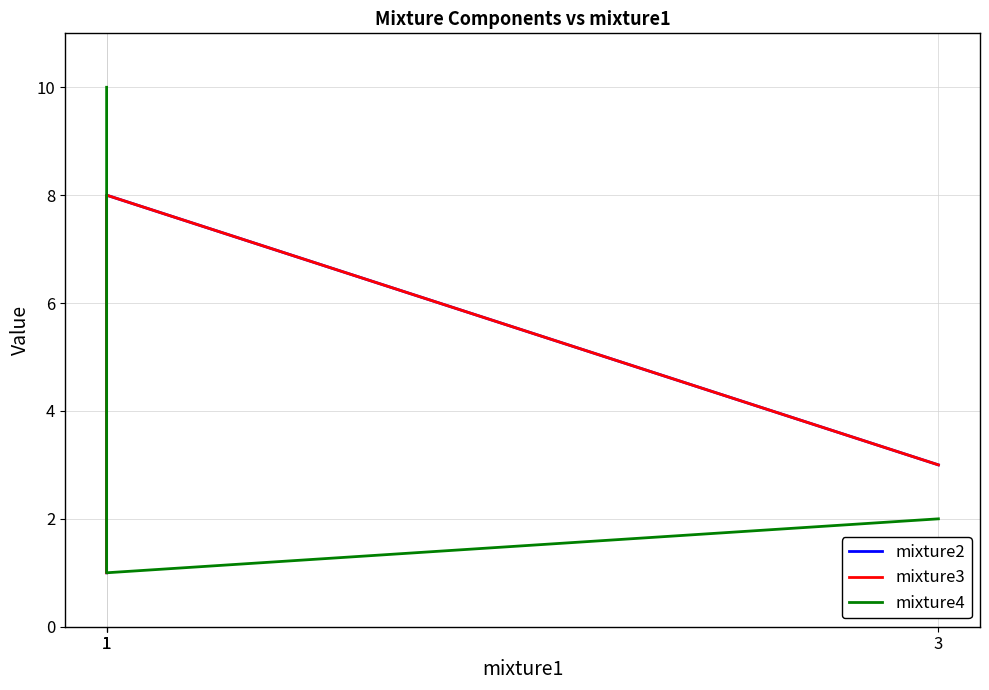

The value of mixture4 at 1 is 10. True or false?

True